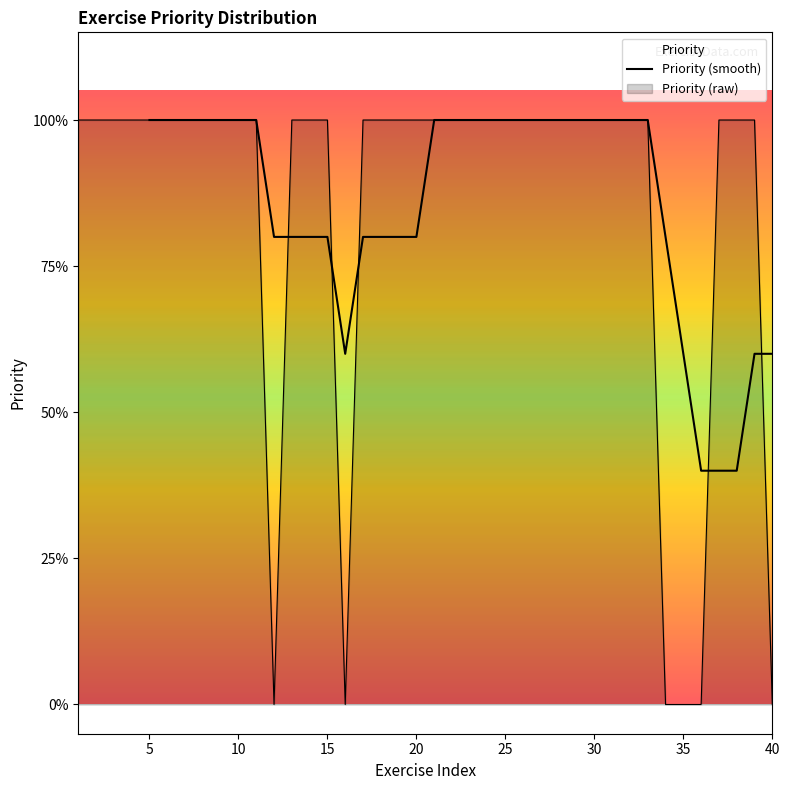

Rank the categories by value from lowest to highest.

12, 16, 34, 35, 36, 40, 1, 2, 3, 4, 5, 6, 7, 8, 9, 10, 11, 13, 14, 15, 17, 18, 19, 20, 21, 22, 23, 24, 25, 26, 27, 28, 29, 30, 31, 32, 33, 37, 38, 39